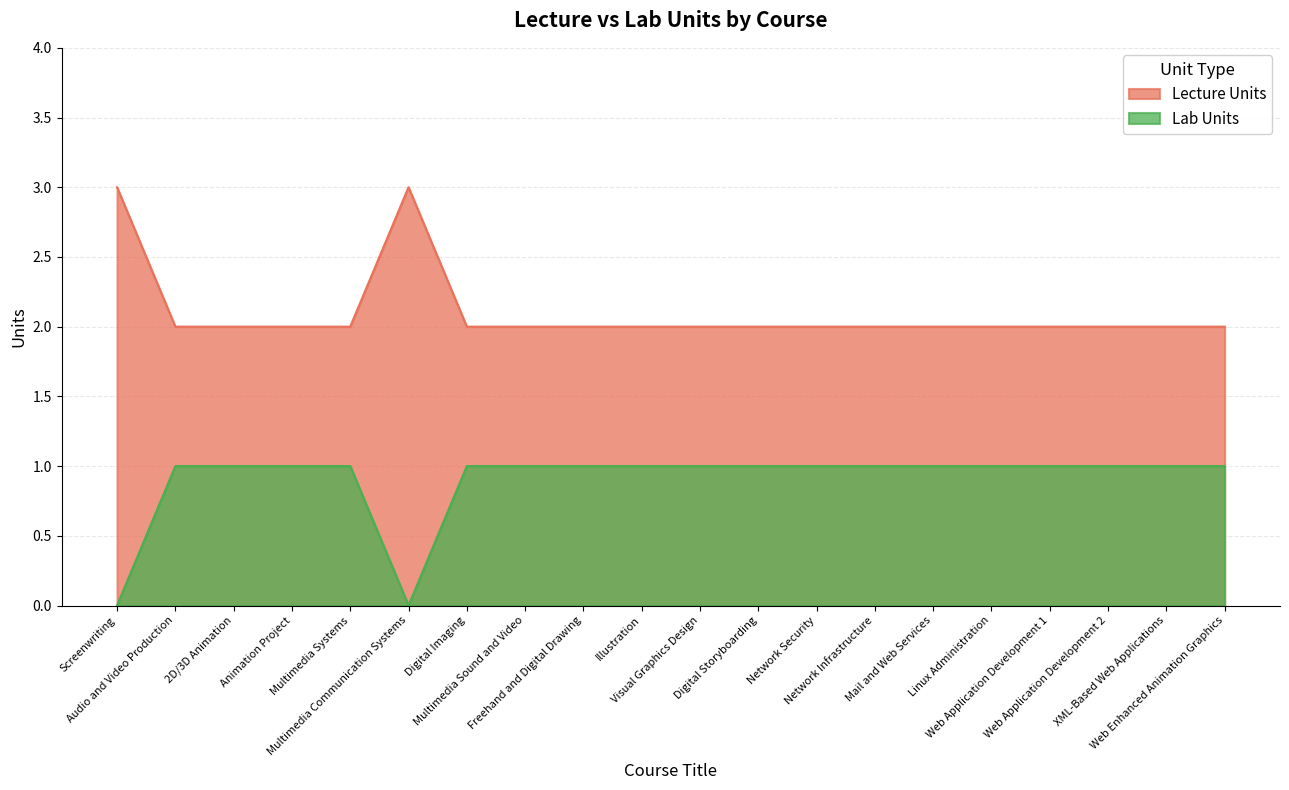

What is the total value across all series at Multimedia Systems?

3